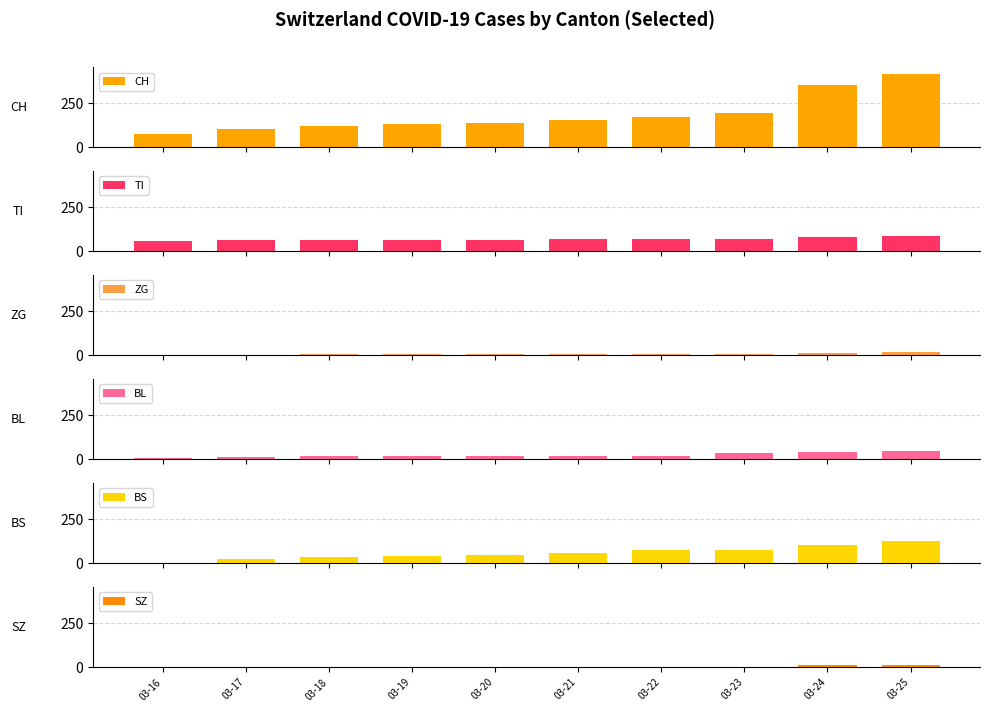

Which series changed the most between 03-19 and 03-24?

CH